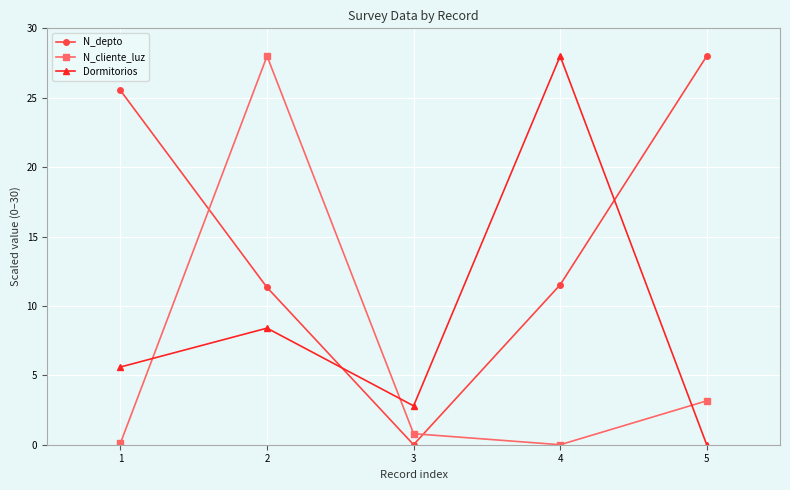

Where is the first local maximum for Dormitorios?

2